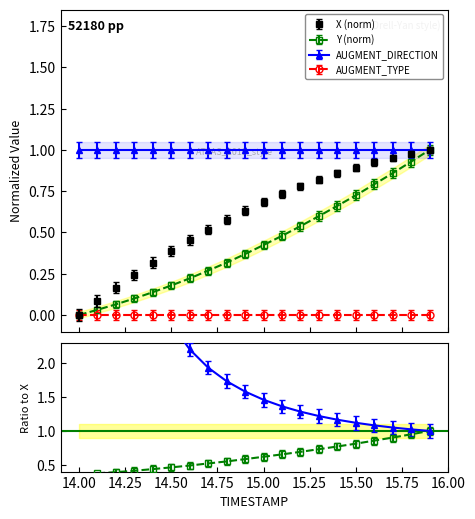

True or false: X has a value of 0.4 at 16.00.

False